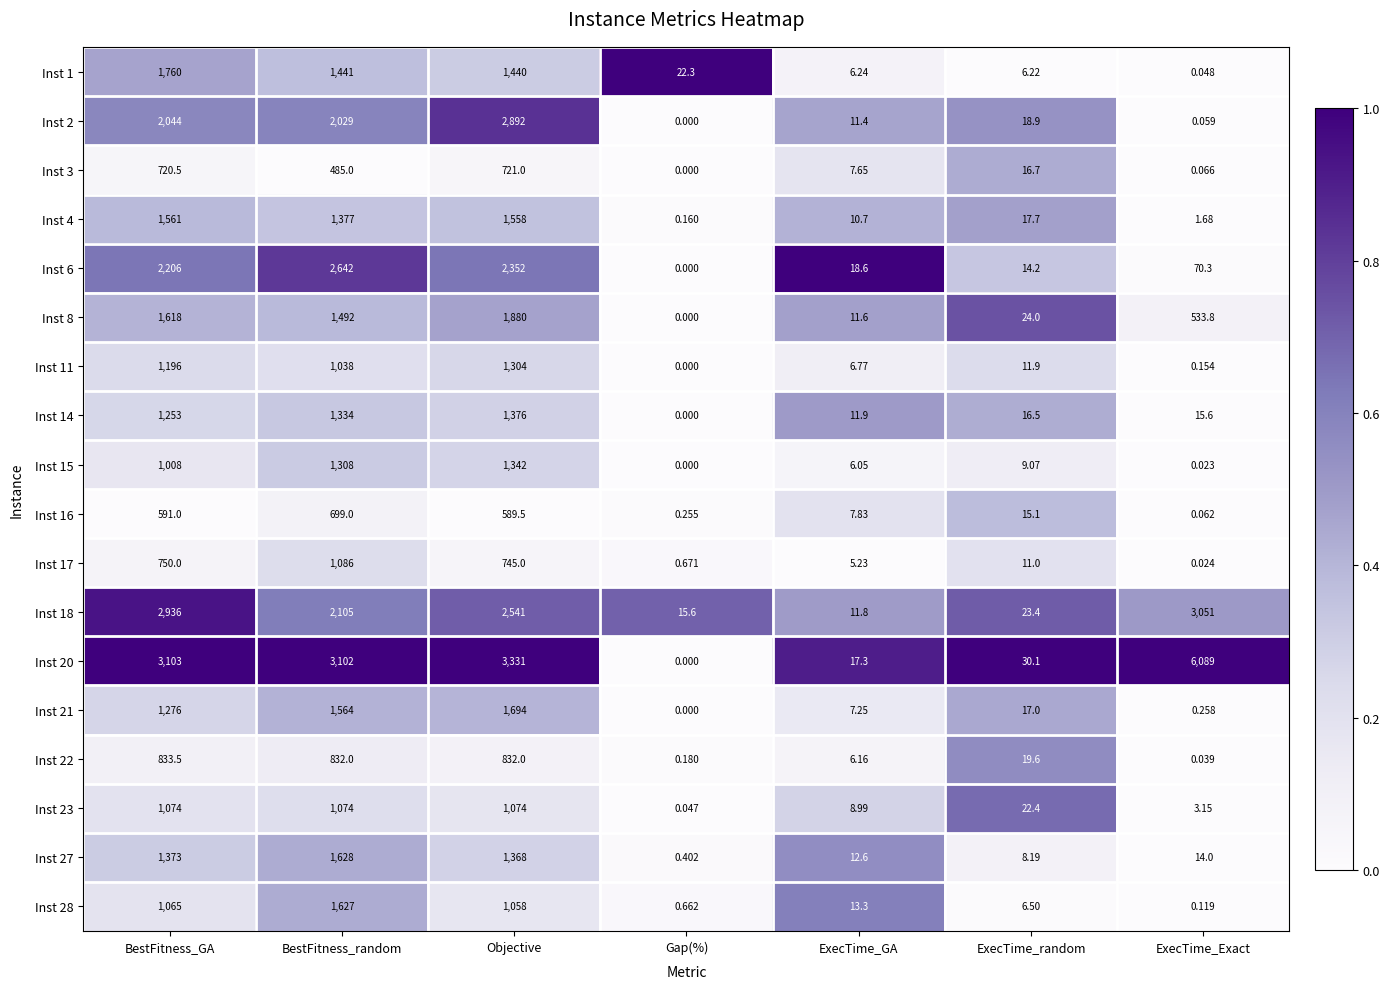

Is the value of Inst 2 at Objective greater than the value of Inst 27 at ExecTime_random?

Yes